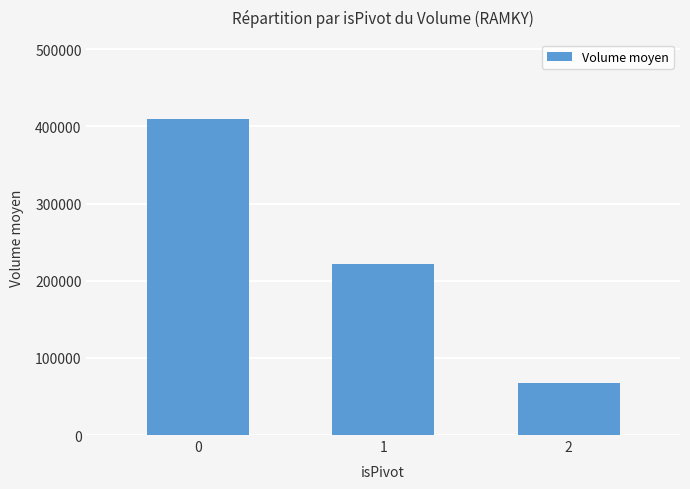

The chart shows a value of 73625.2 at 1. True or false?

False